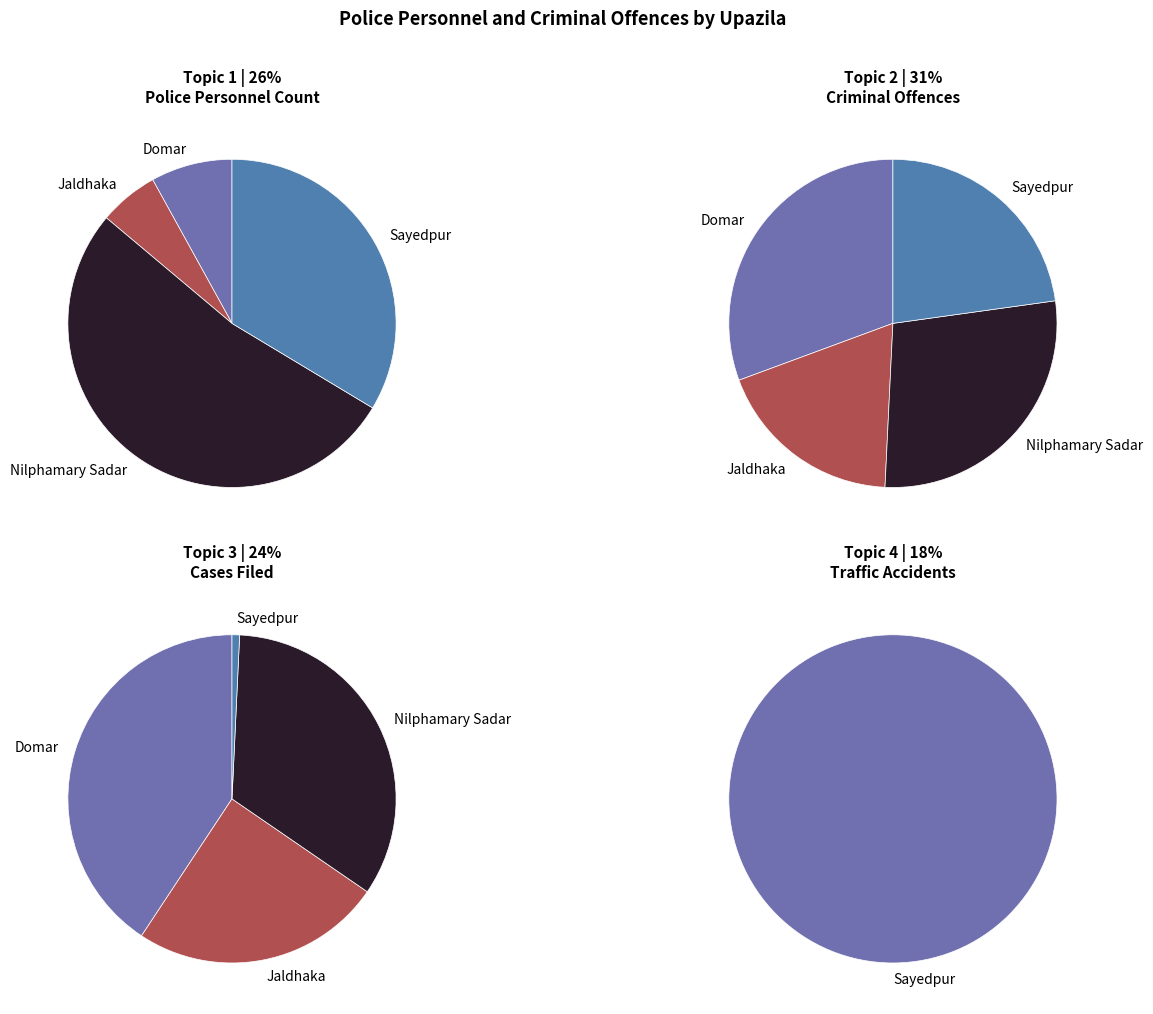

At Domar, list the series in order from smallest to largest.

Number of accident, Police personnel, Number of offence, Number of case filled